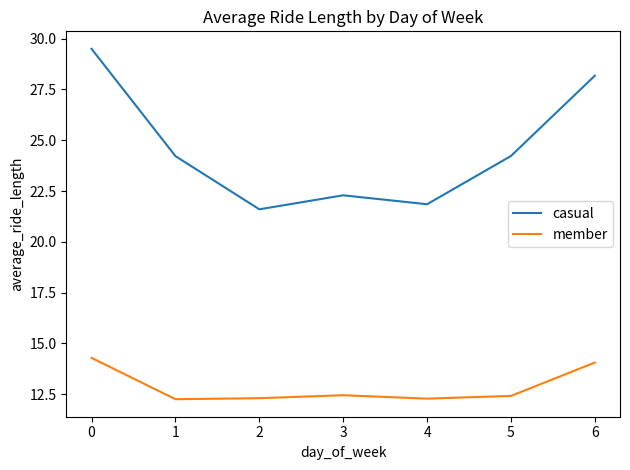

True or false: member and casual cross at least once.

False